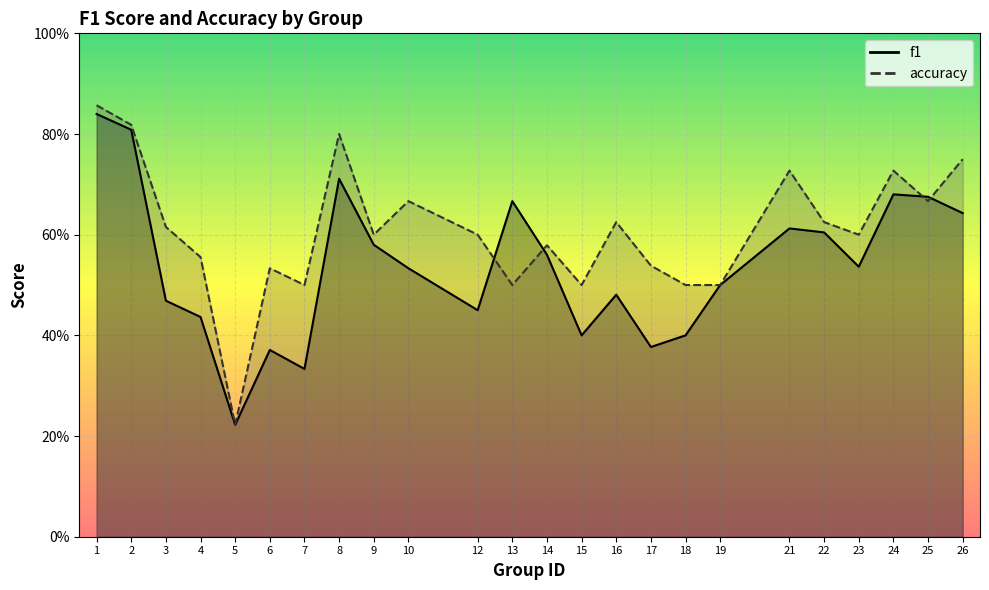

Which series has the largest total across all categories?

accuracy